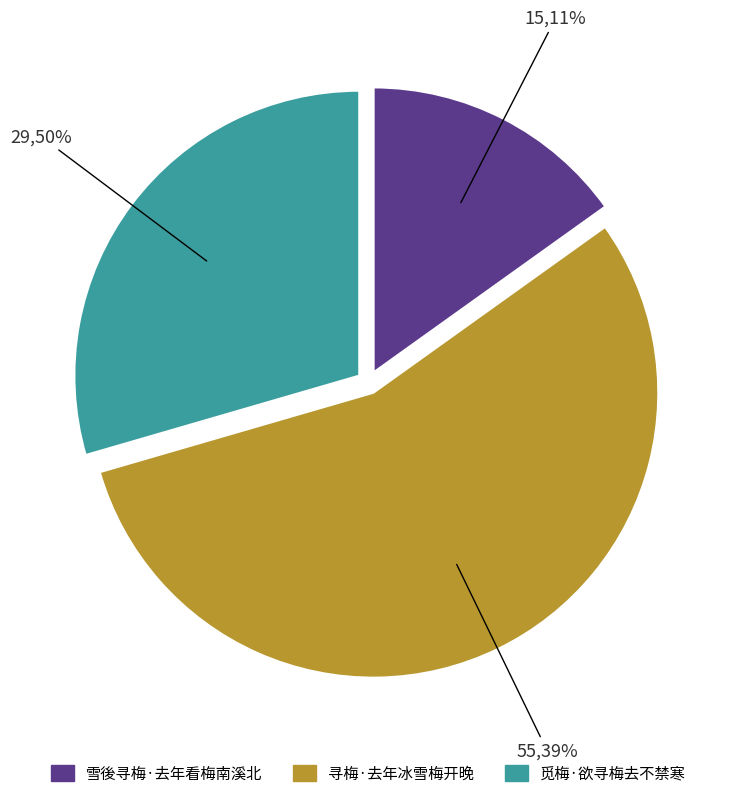

The 寻梅·去年冰雪梅开晚 slice represents 55% of the pie. True or false?

True